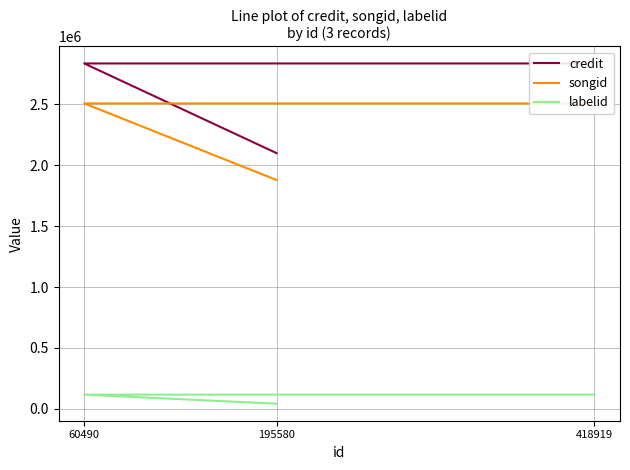

What is the total value across all series at 60490?

5461910